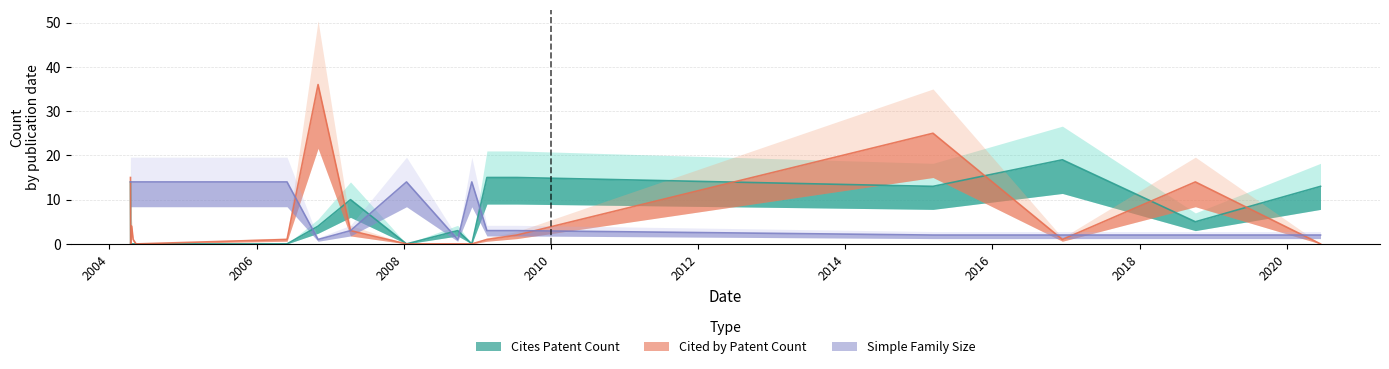

Which label corresponds to the smallest value in the chart?

2004-04-16